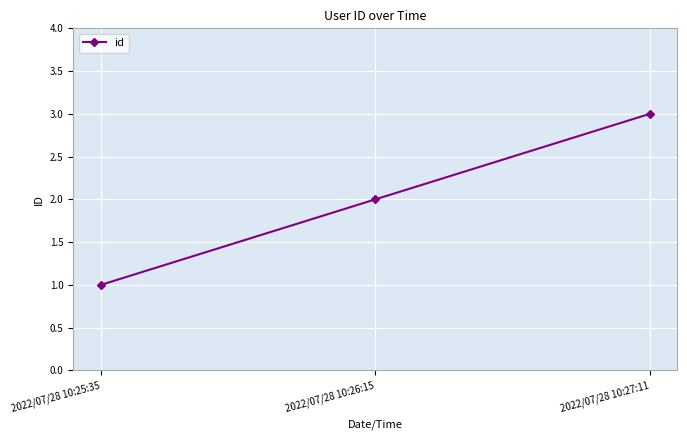

What is the maximum value shown in the chart?

3